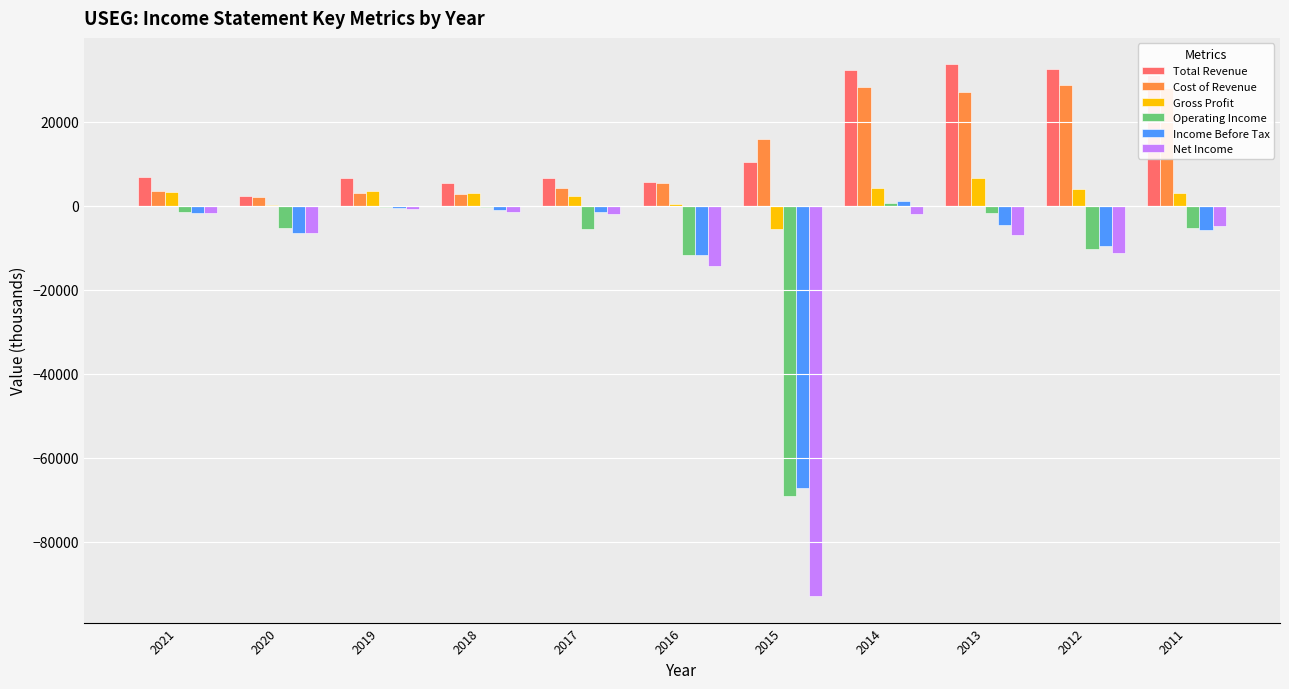

Is the value of Net Income at 2016 greater than the value of Total Revenue at 2013?

No